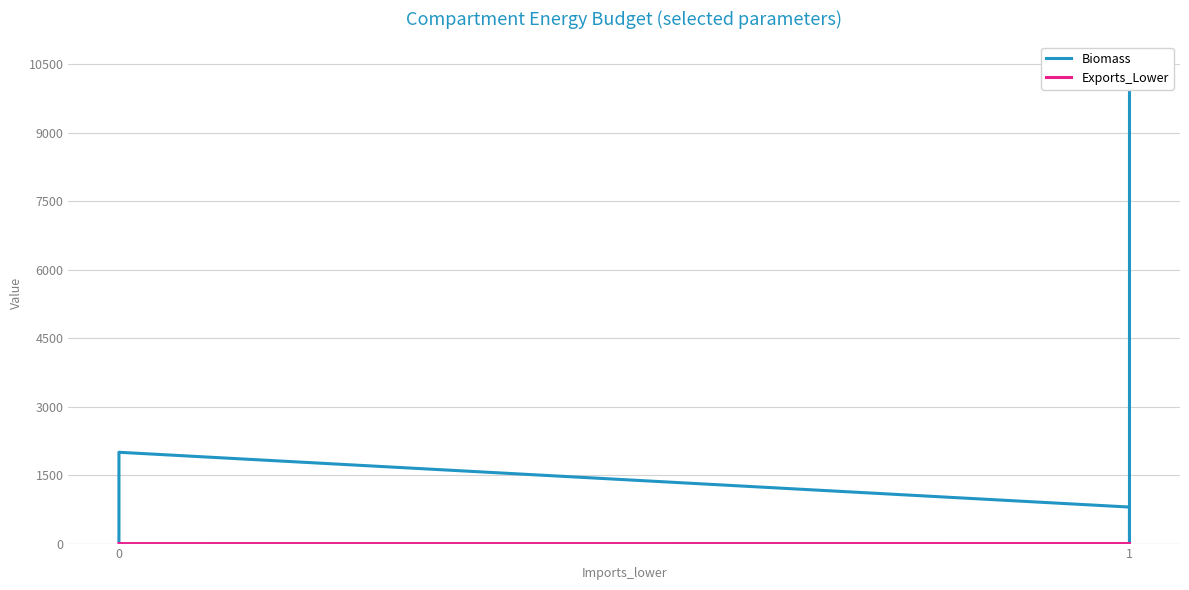

At 1, list the series in order from smallest to largest.

Exports_Lower, Biomass